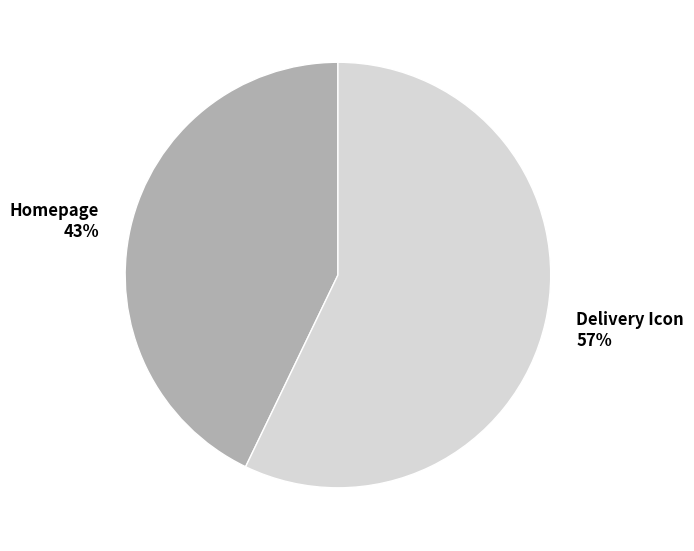

Does any single category account for the majority?

Yes